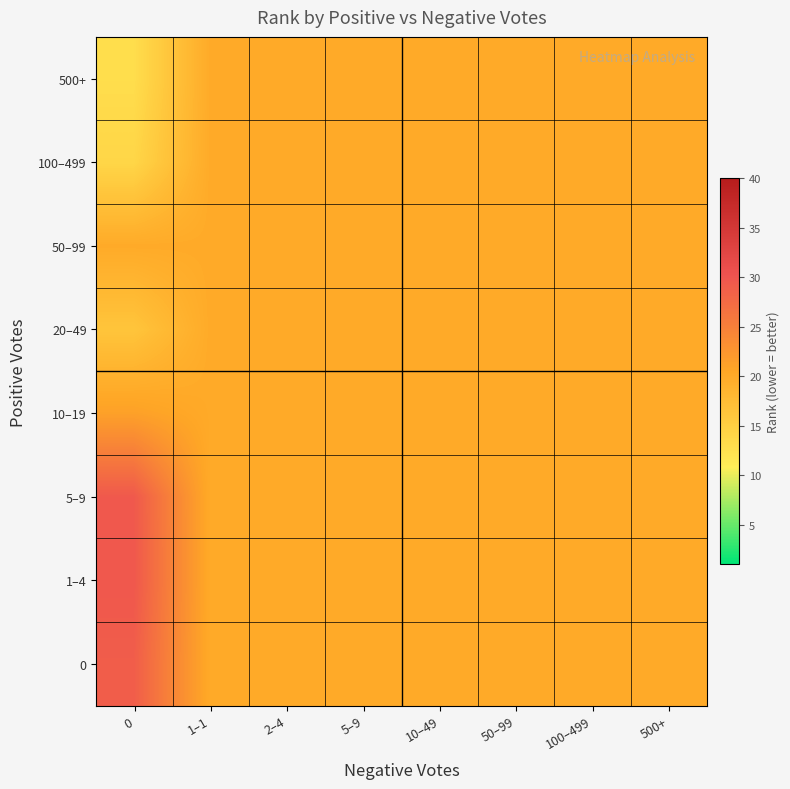

Reading left to right, list all the values displayed in this chart.

500+: 0=13.0	1–1=20.0	2–4=20.0	5–9=20.0	10–49=20.0	50–99=20.0	100–499=20.0	500+=20.0
100–499: 0=14.0	1–1=20.0	2–4=20.0	5–9=20.0	10–49=20.0	50–99=20.0	100–499=20.0	500+=20.0
50–99: 0=20.0	1–1=20.0	2–4=20.0	5–9=20.0	10–49=20.0	50–99=20.0	100–499=20.0	500+=20.0
20–49: 0=16.4	1–1=20.0	2–4=20.0	5–9=20.0	10–49=20.0	50–99=20.0	100–499=20.0	500+=20.0
10–19: 0=21.2	1–1=20.0	2–4=20.0	5–9=20.0	10–49=20.0	50–99=20.0	100–499=20.0	500+=20.0
5–9: 0=29.5	1–1=20.0	2–4=20.0	5–9=20.0	10–49=20.0	50–99=20.0	100–499=20.0	500+=20.0
1–4: 0=29.6	1–1=20.0	2–4=20.0	5–9=20.0	10–49=20.0	50–99=20.0	100–499=20.0	500+=20.0
0: 0=29.0	1–1=20.0	2–4=20.0	5–9=20.0	10–49=20.0	50–99=20.0	100–499=20.0	500+=20.0